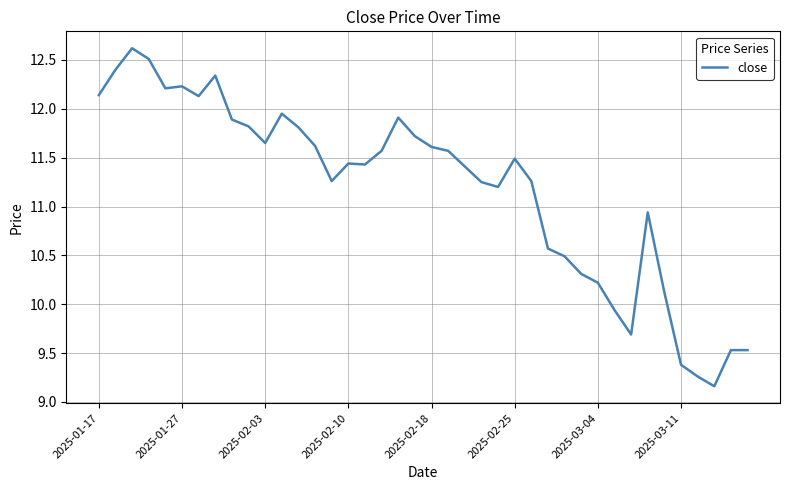

Is this an area chart (filled region under the line)?

No